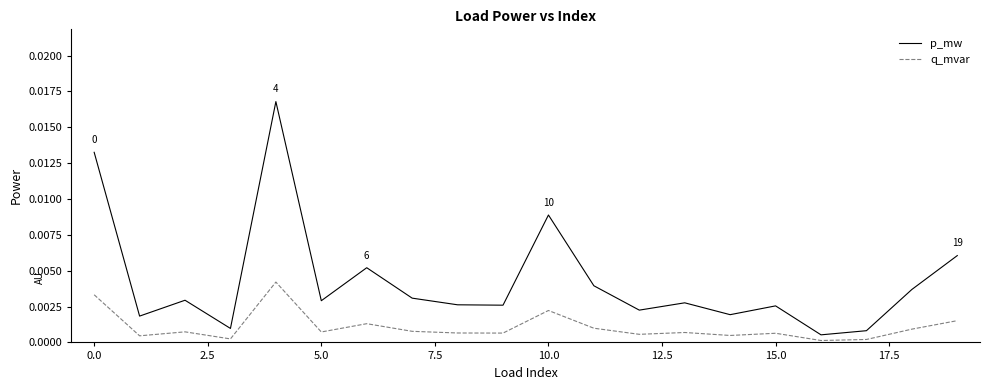

Which series has the largest total across all categories?

p_mw